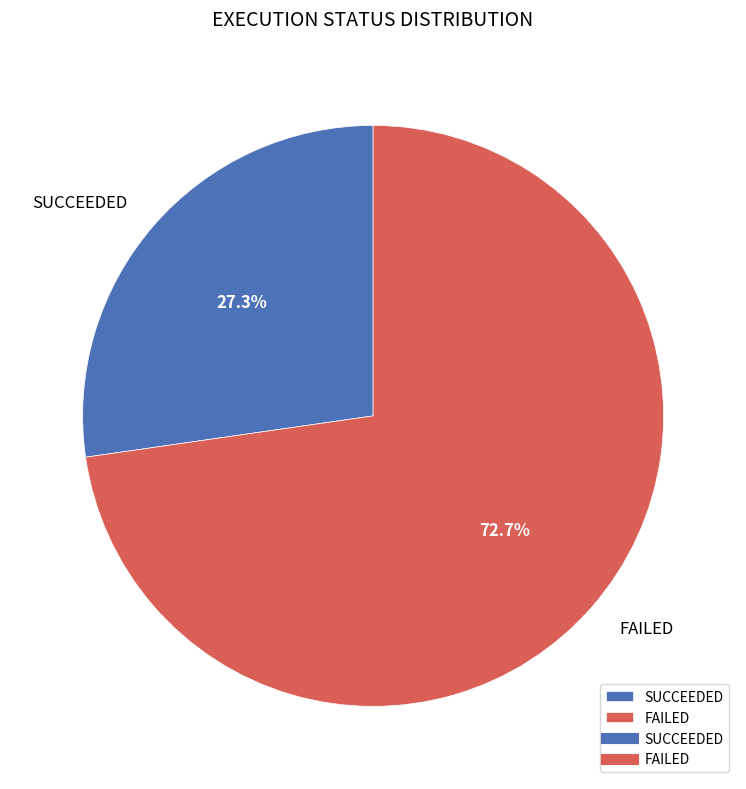

What percentage is the SUCCEEDED slice, to the nearest percent?

27%